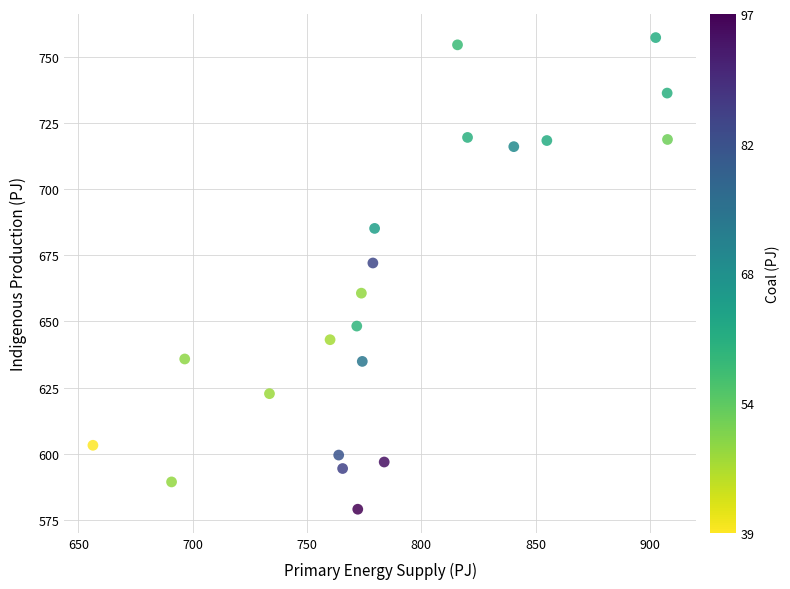

What Y value in the scatter plot is closest to 668?

672.1